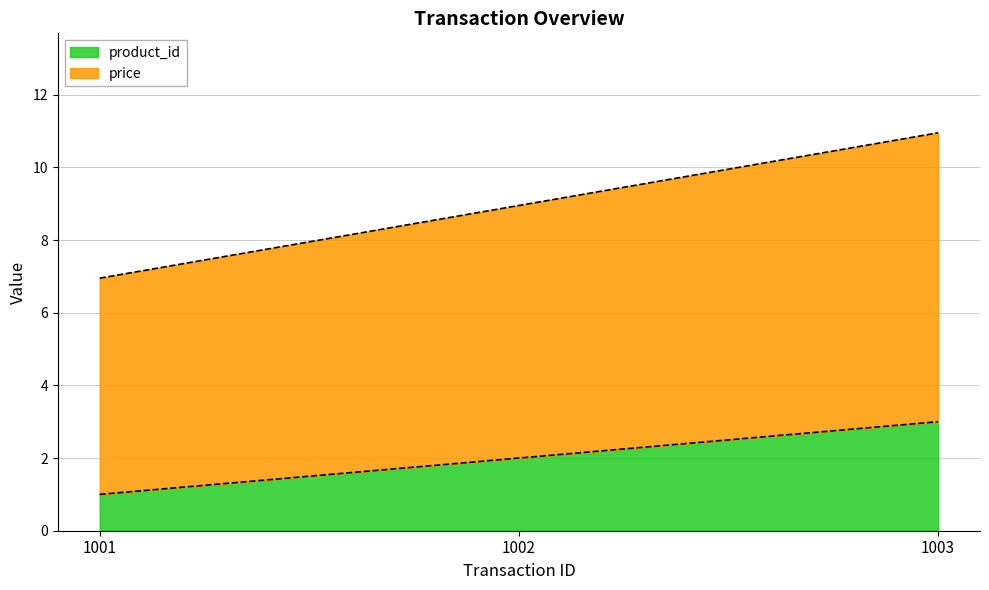

What is the lowest value of the product_id series?

1.0